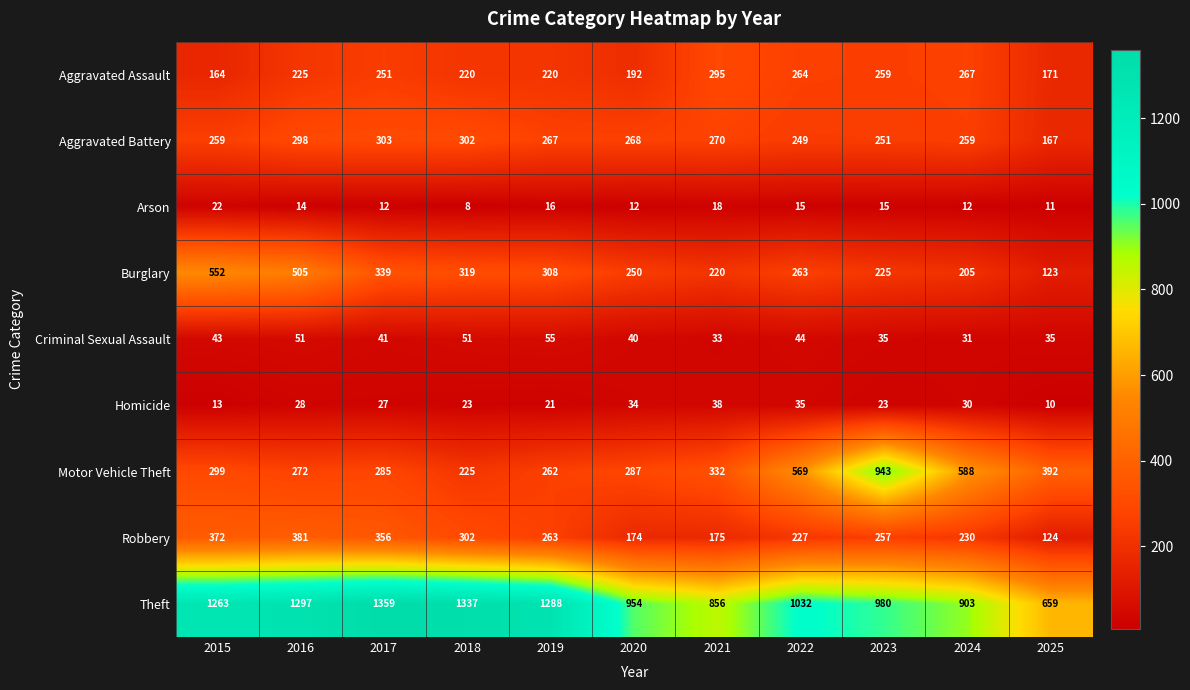

Which category has the highest value across all series?

2017